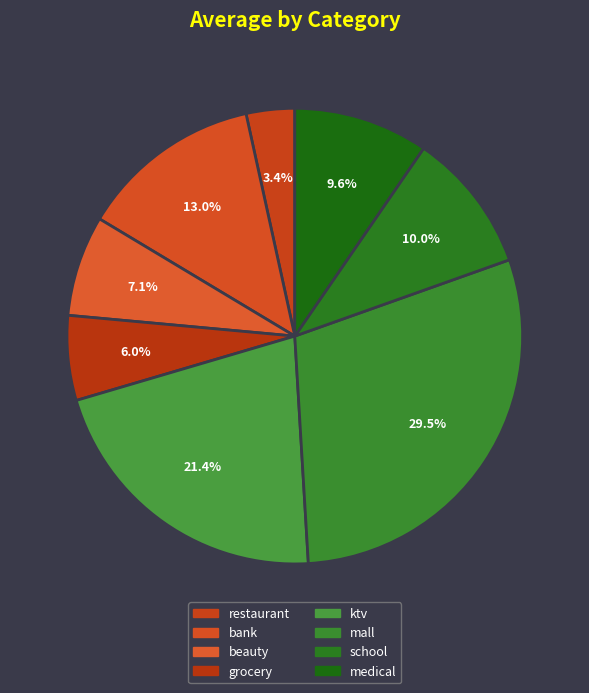

Which category has the smallest portion of the pie?

restaurant